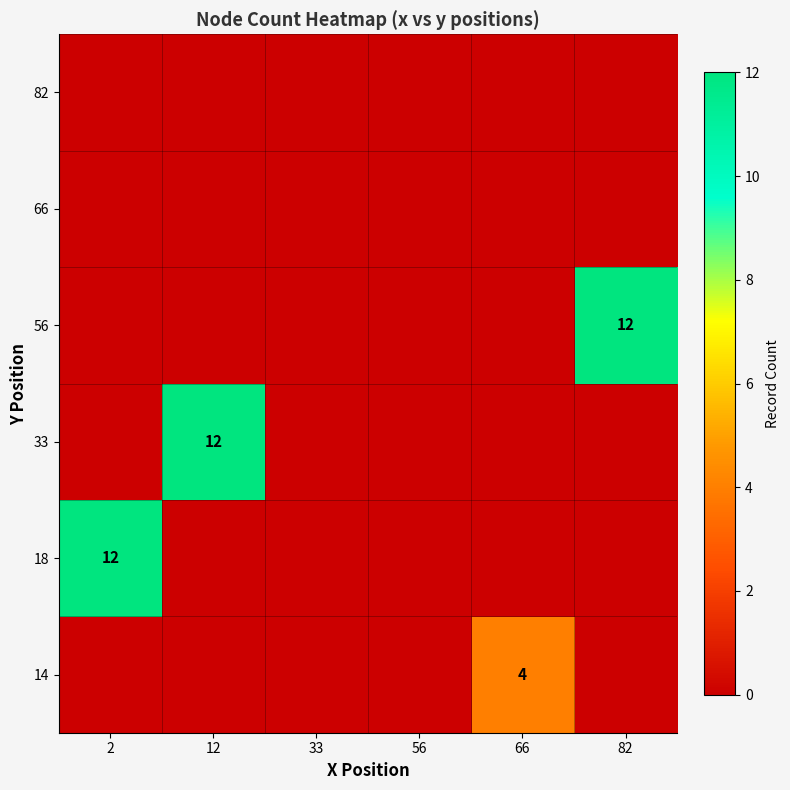

What is the total value across all series at 12?

12